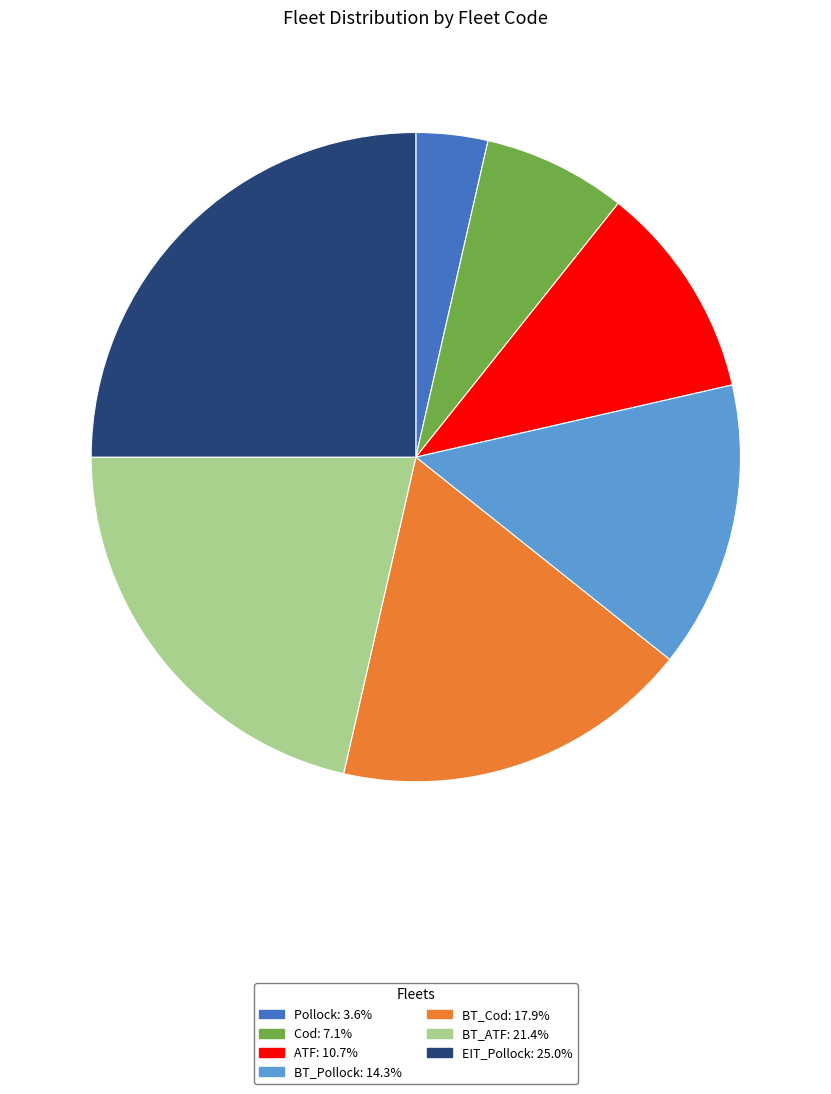

Does any single category account for the majority?

No